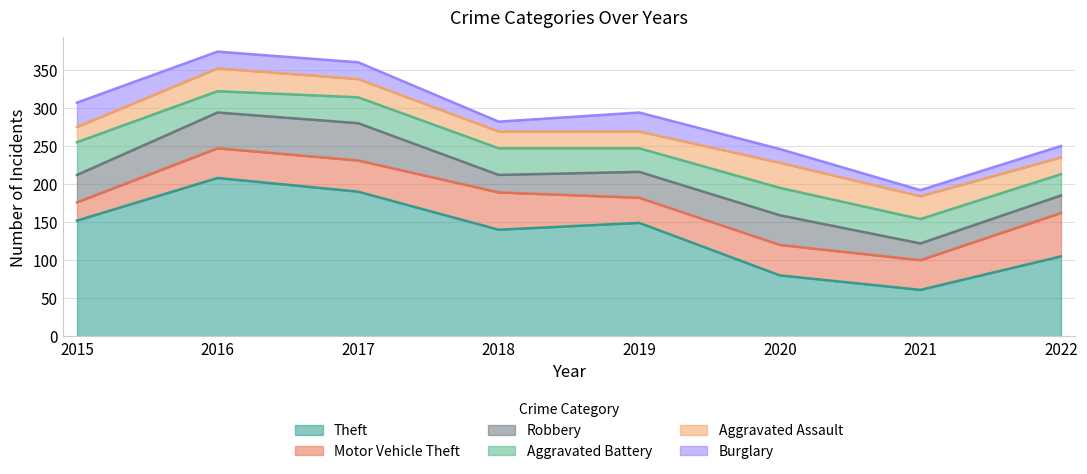

Does the chart display data point markers on the line(s)?

No